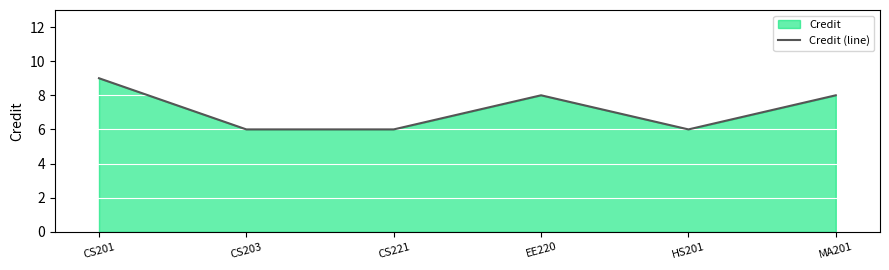

How many lines are shown in the chart?

1